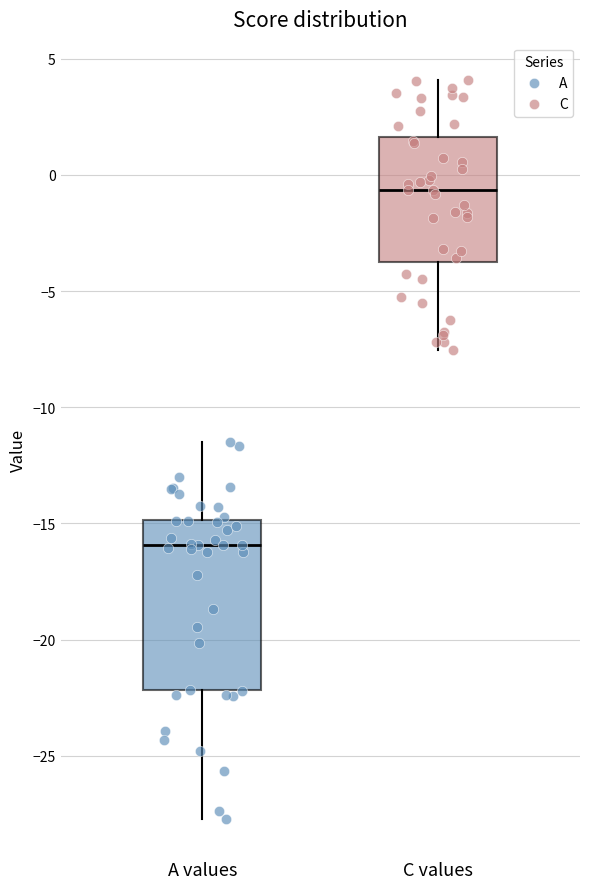

Which box is the tallest, from its lower edge to its upper edge?

A values